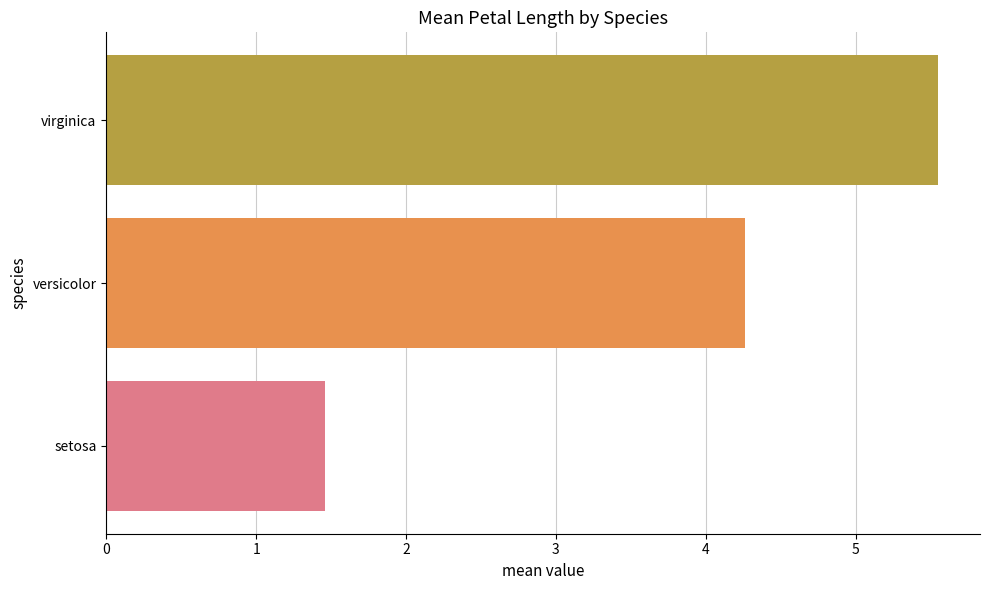

At which label is the value closest to 3?

versicolor